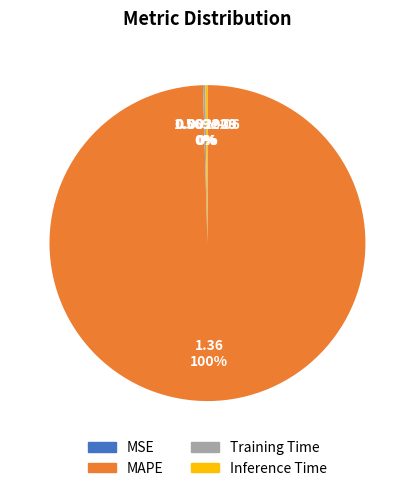

Is there a majority slice in this chart?

Yes